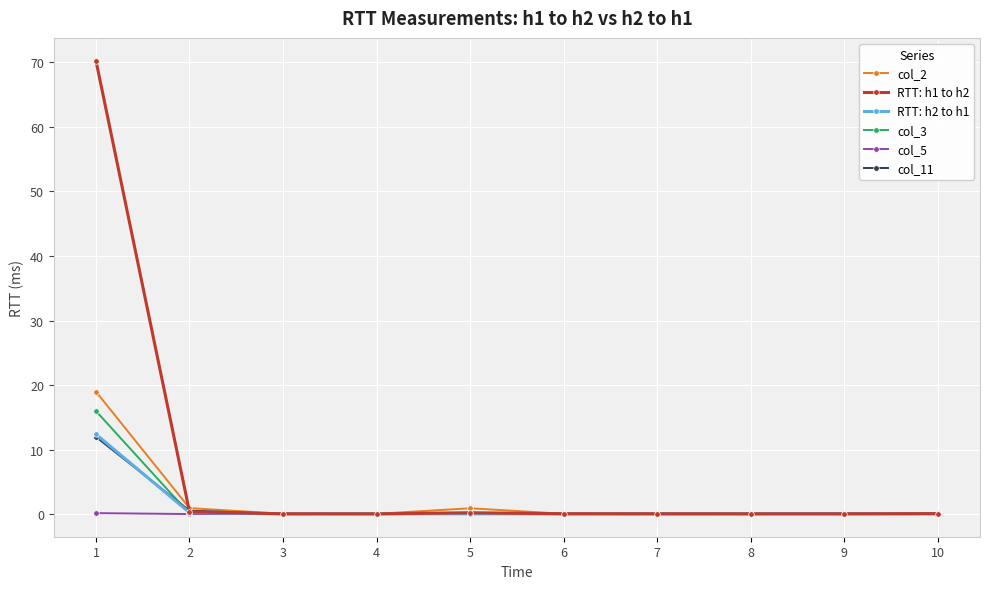

What is the average value of the col_3 series?

1.7